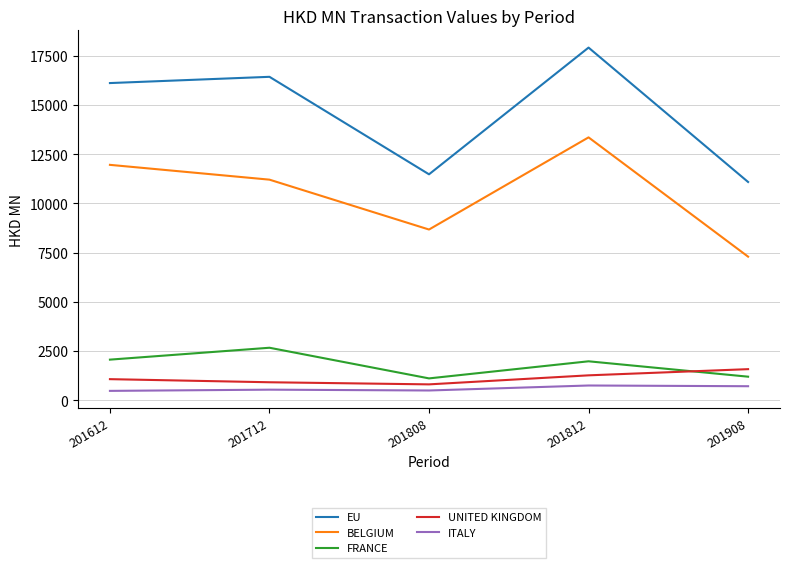

What is the difference between the second highest and minimum values in the FRANCE series?

952.8